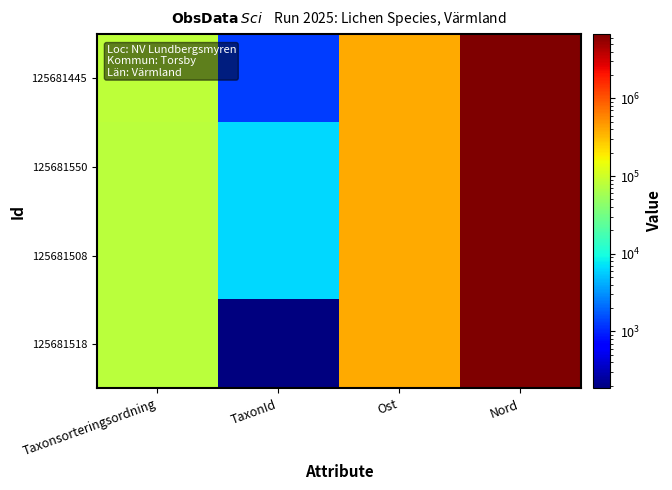

Rank the series at Taxonsorteringsordning from highest to lowest value.

125681445, 125681550, 125681518, 125681508